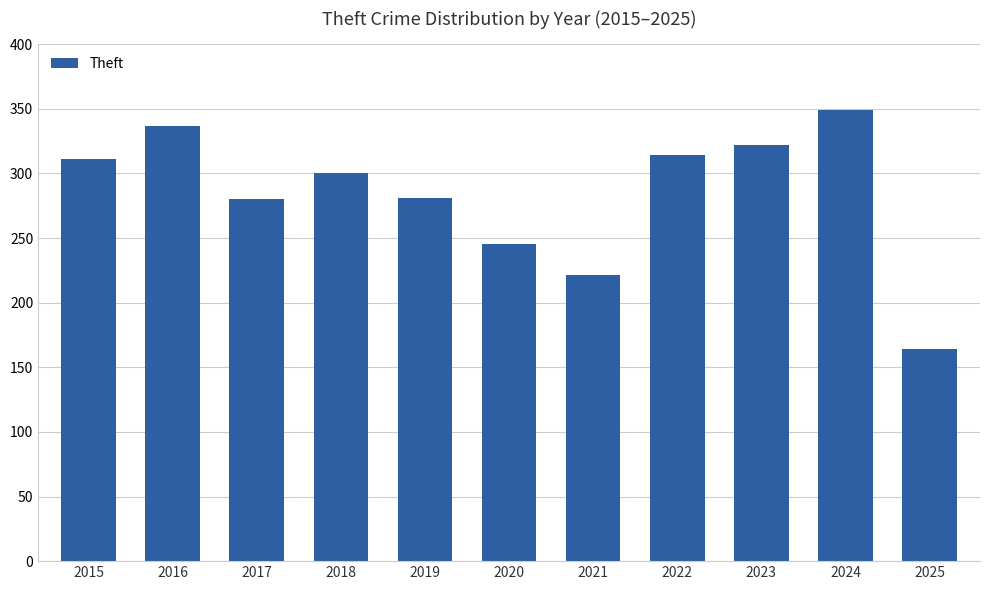

How many bars are there in total?

11